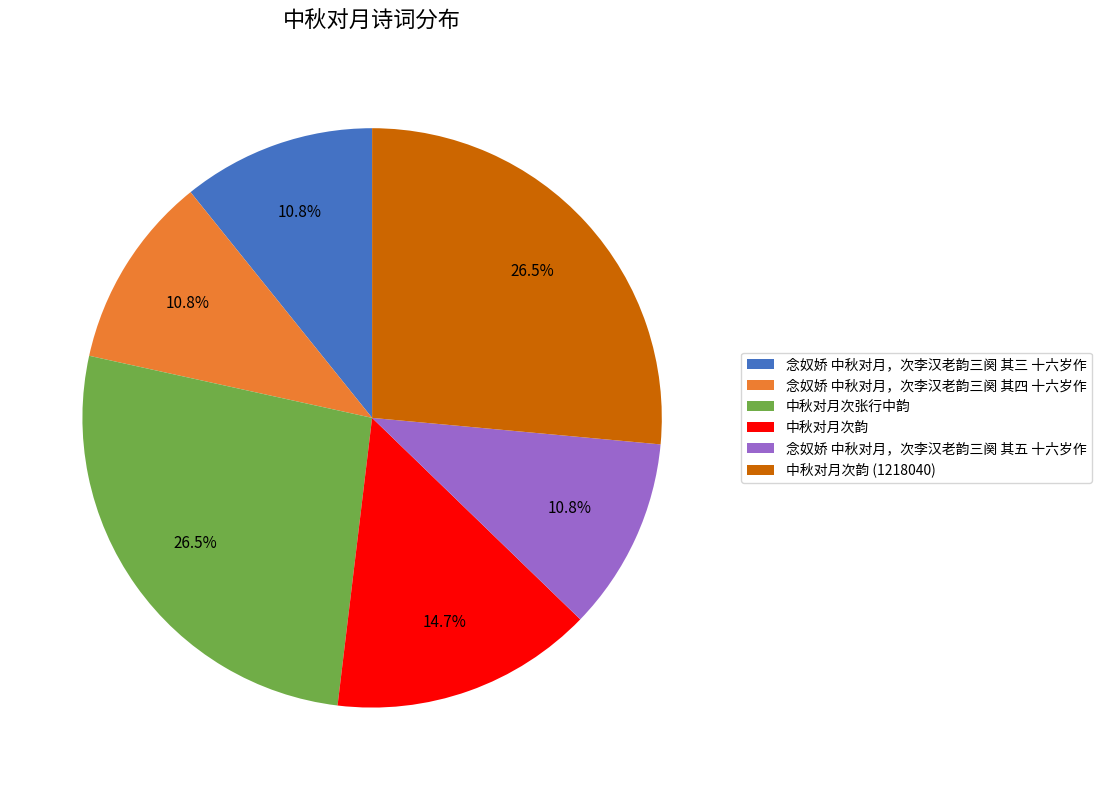

How much of the chart is everything except 念奴娇 中秋对月，次李汉老韵三阕 其四 十六岁作?

89.2%